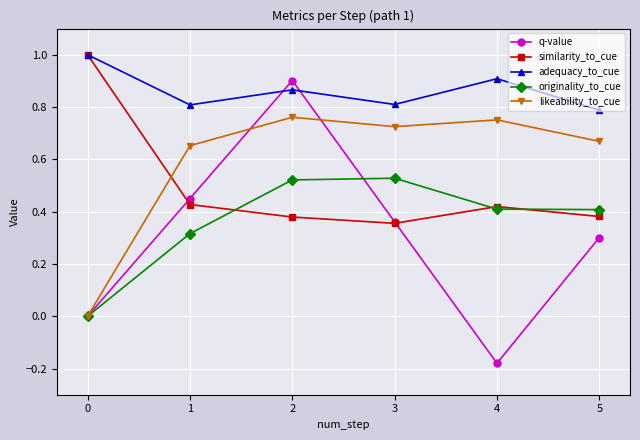

What is the maximum value shown in the chart?

1.0